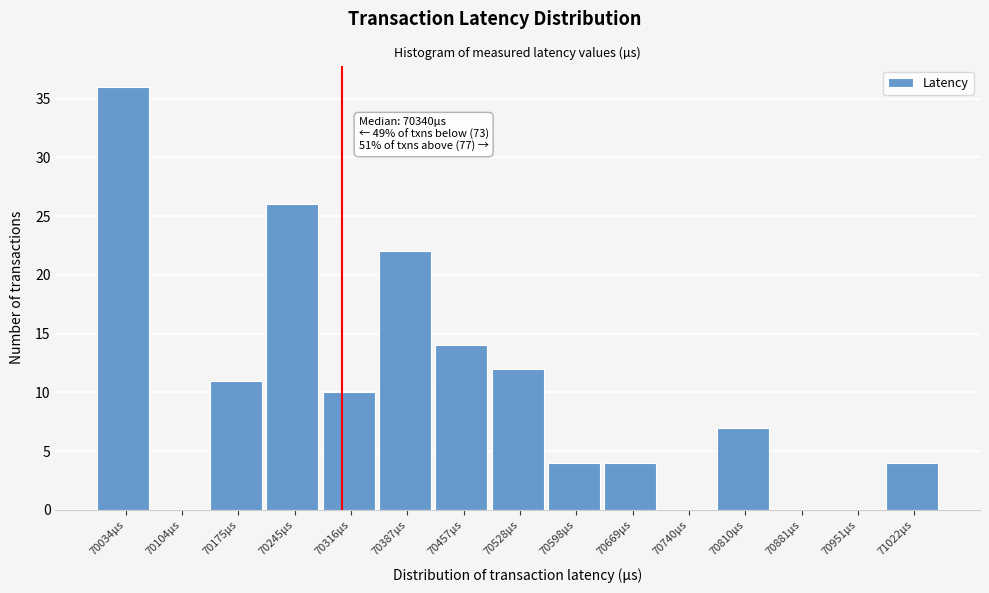

Reading right to left, what are all the values shown in this chart?

71022µs=4	70951µs=0	70881µs=0	70810µs=7	70740µs=0	70669µs=4	70598µs=4	70528µs=12	70457µs=14	70387µs=22	70316µs=10	70245µs=26	70175µs=11	70104µs=0	70034µs=36